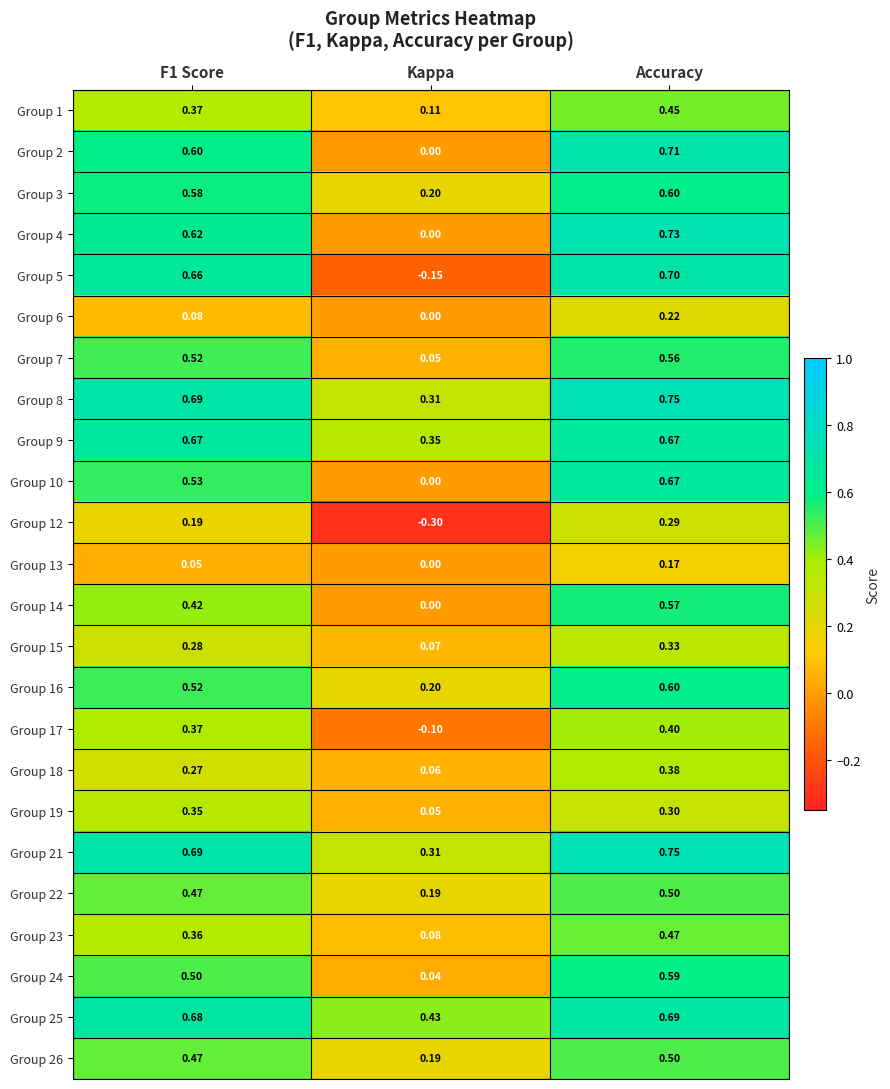

Which category has the highest value across all series?

Accuracy